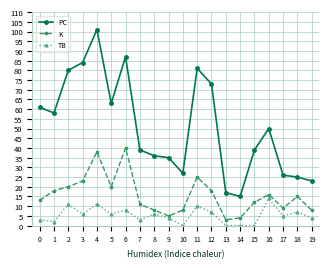

How many values in the PC series are below 50?

10